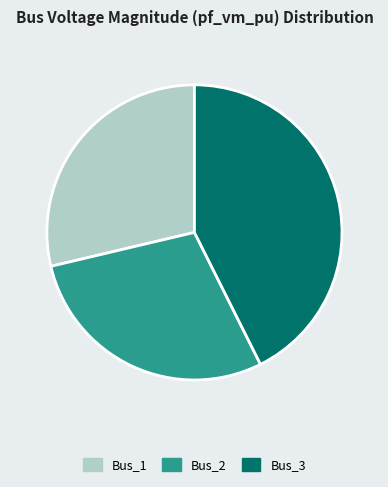

Is it true that Bus_2 is 29% of the pie?

True